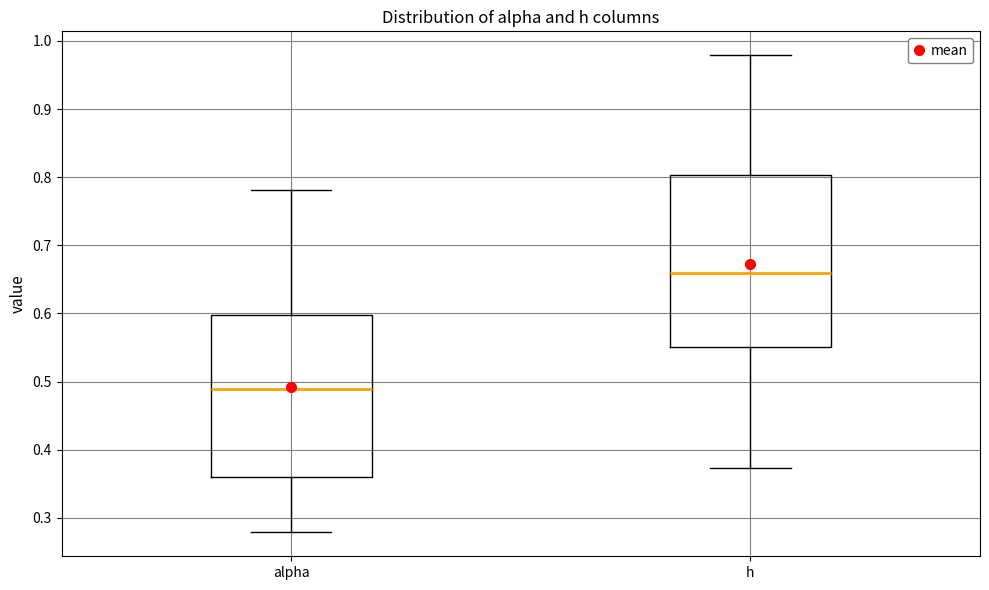

Where does the upper whisker of the box for alpha end on the y-axis? The values are not printed on the chart, so give them approximately, as read against the axis.

0.78